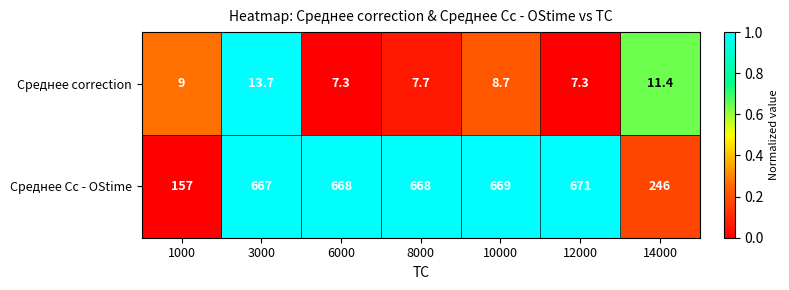

Which series has the largest total across all categories?

Среднее Cc - OStime